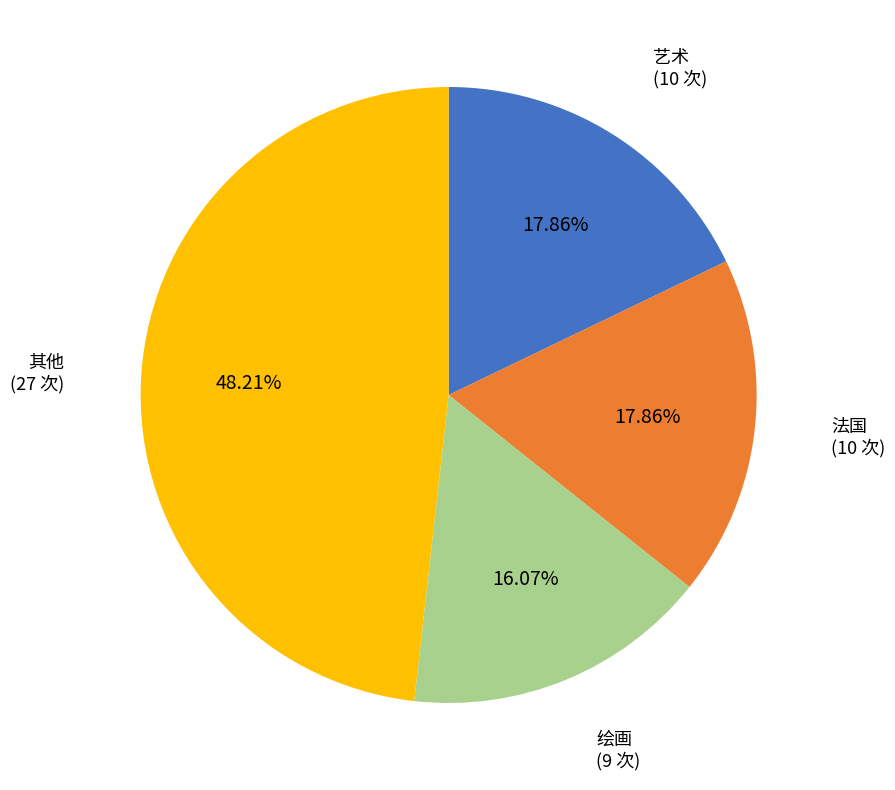

What is the ratio of the value at 其他 to the value at 法国?

2.7